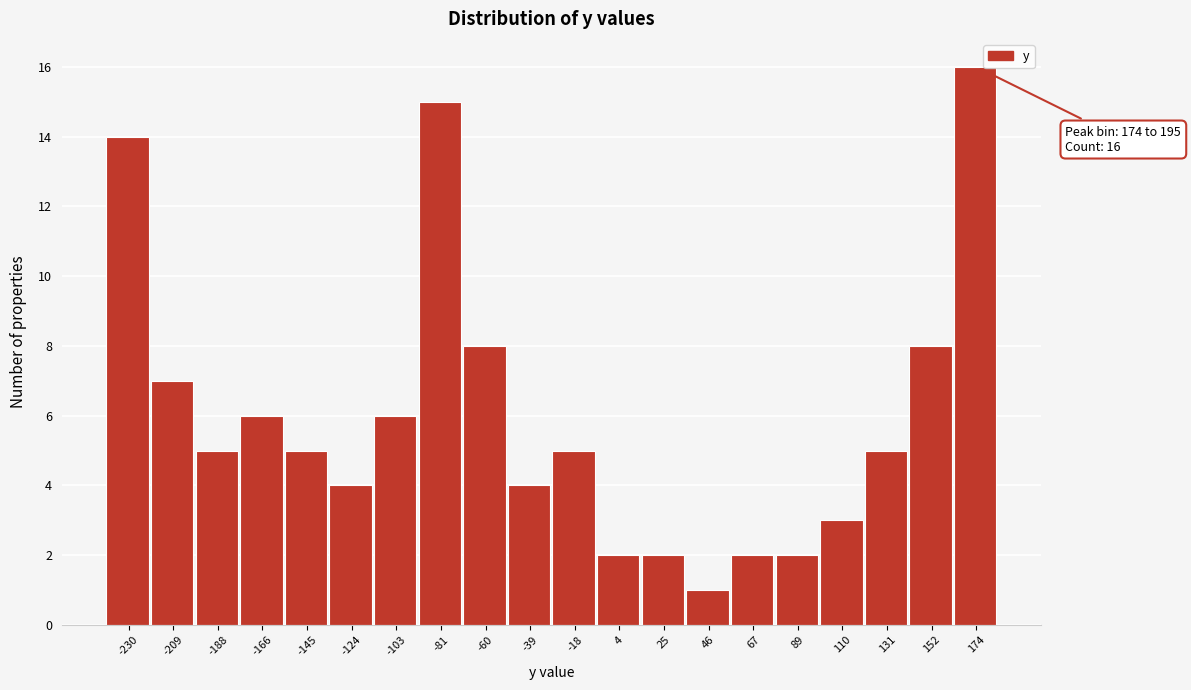

Reading left to right, what are all the values shown in this chart?

-230=14	-209=7	-188=5	-166=6	-145=5	-124=4	-103=6	-81=15	-60=8	-39=4	-18=5	4=2	25=2	46=1	67=2	89=2	110=3	131=5	152=8	174=16